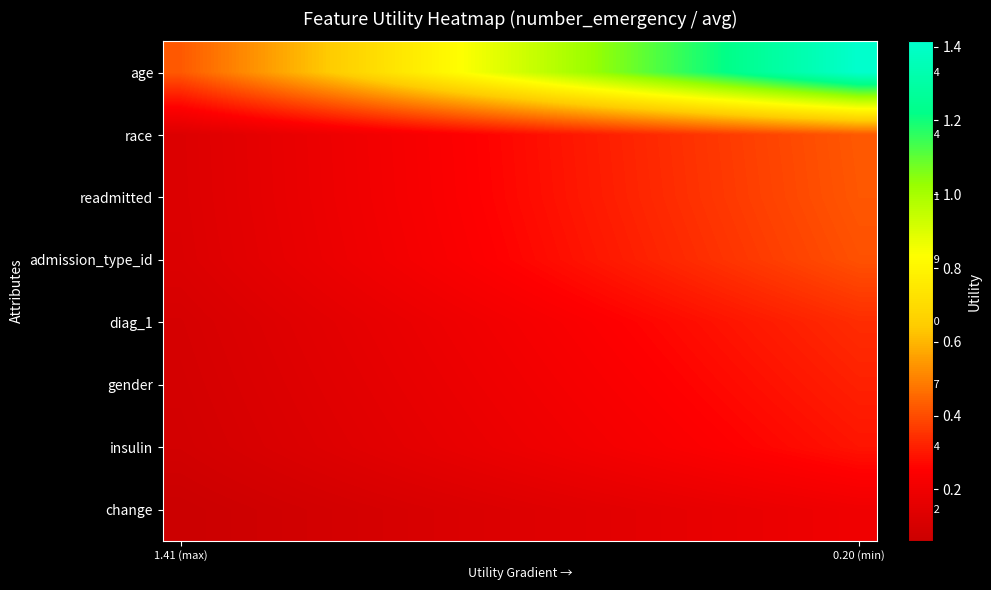

Which series has the largest total across all categories?

age